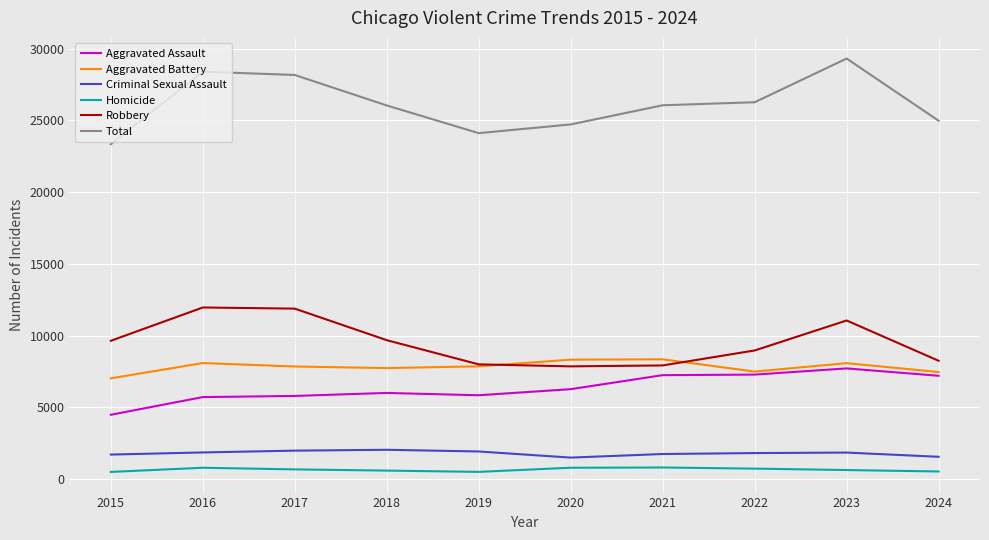

What is the difference between the highest and lowest values at 2020?

23935